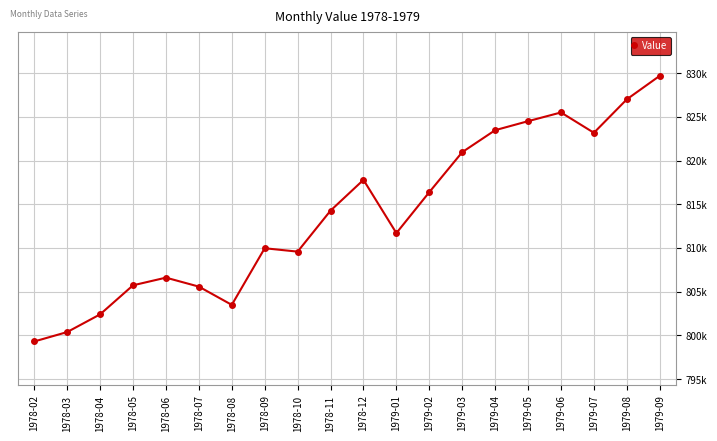

Is it true that the value at 1979-05 is 200092?

False